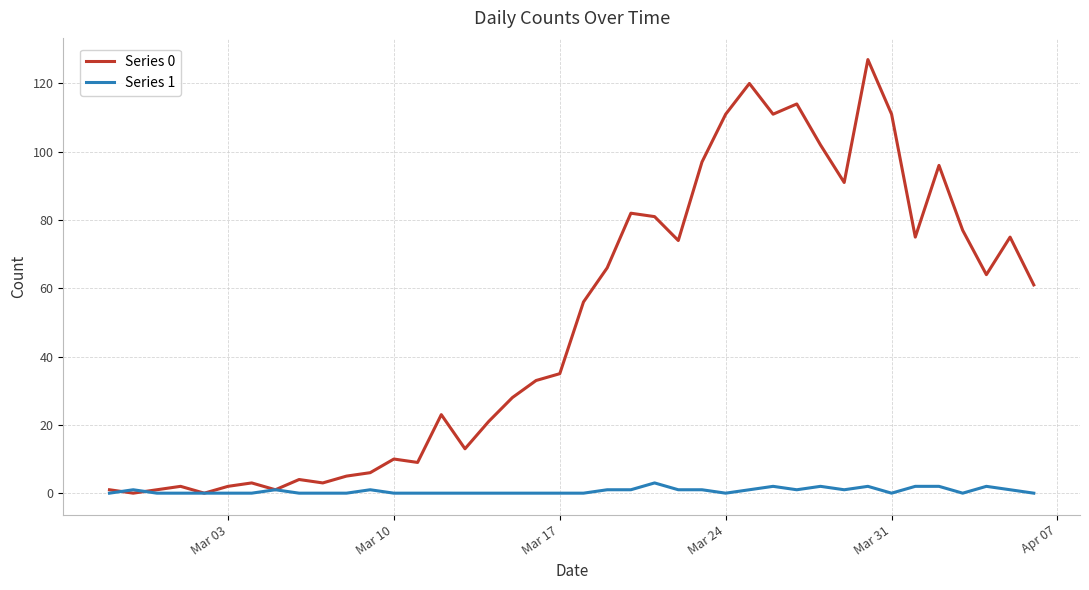

Rank the series by their average value, from highest to lowest.

Series 0, Series 1